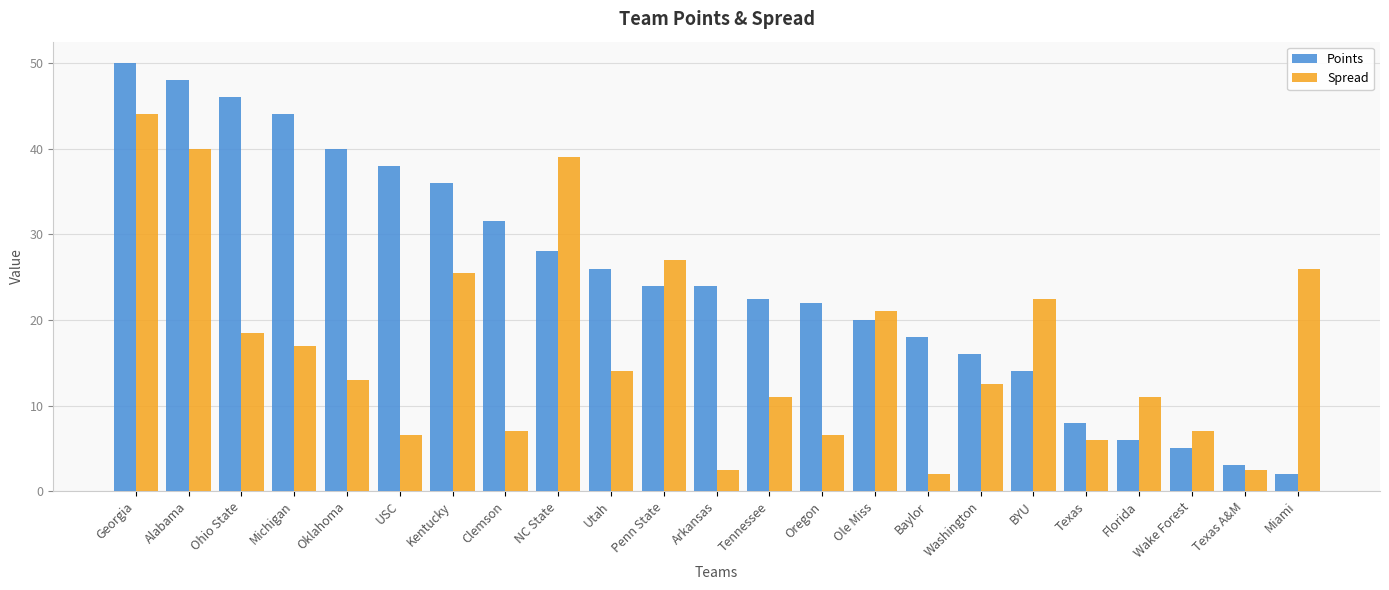

How many categories are shown in the chart?

23